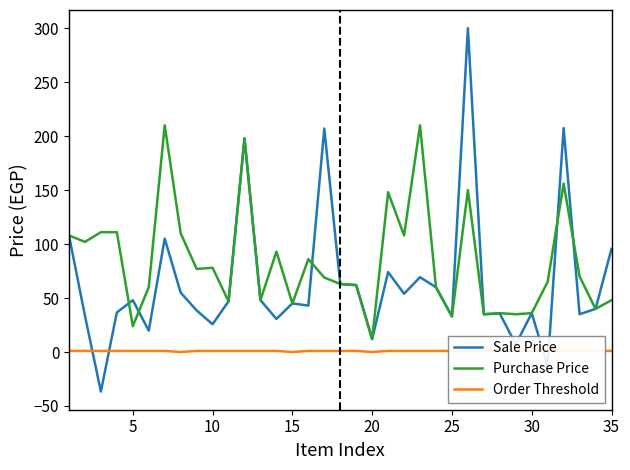

What is the minimum value for Sale Price?

-36.6